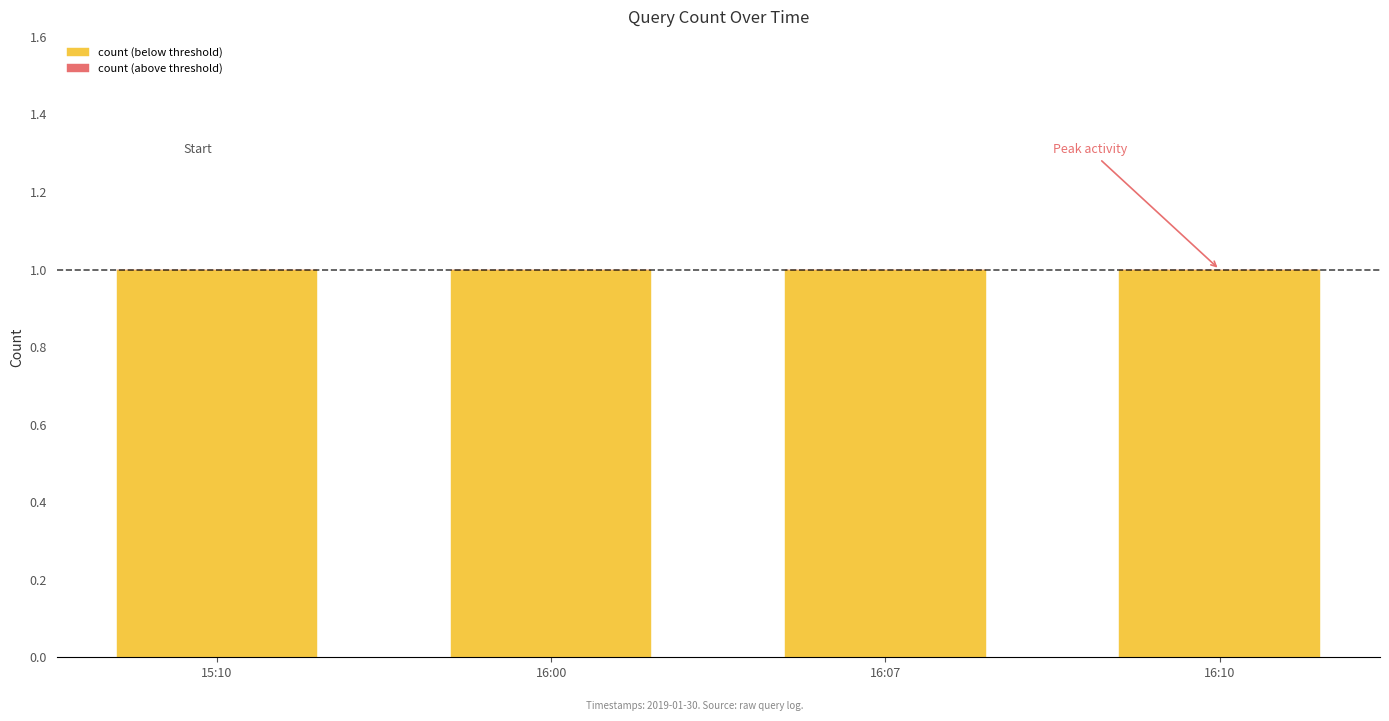

Reading left to right, list all the values displayed in this chart.

count (below threshold): 1	1	1	1
count (above threshold): 0	0	0	0